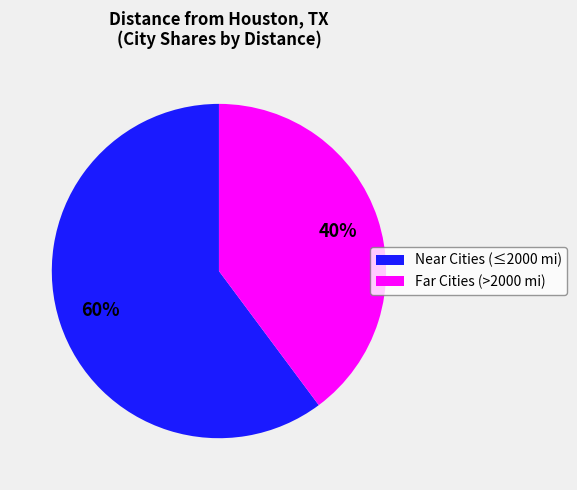

To the nearest percent, what is the difference between the largest and smallest slice percentages?

20%